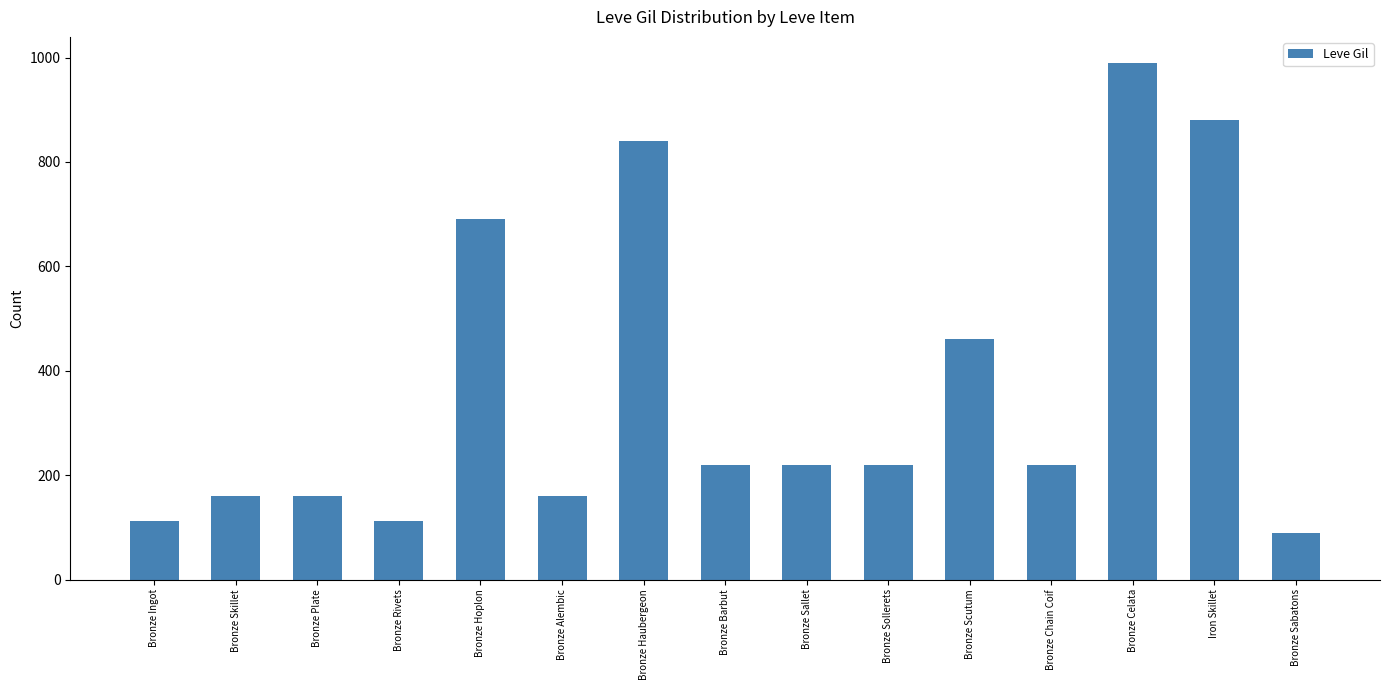

What is the maximum value shown in the chart?

990